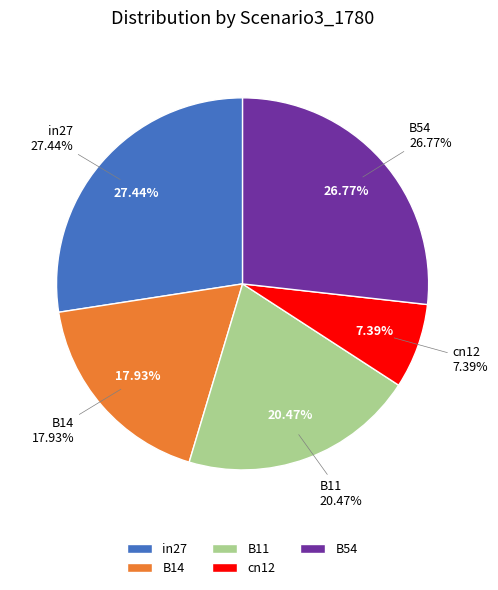

What is the largest slice in the pie chart?

in27